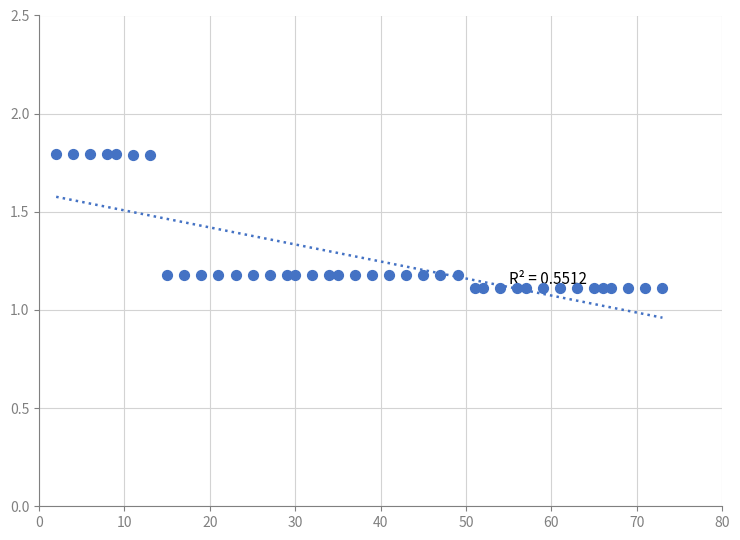

What is the range of X values (max minus min)?

71.0